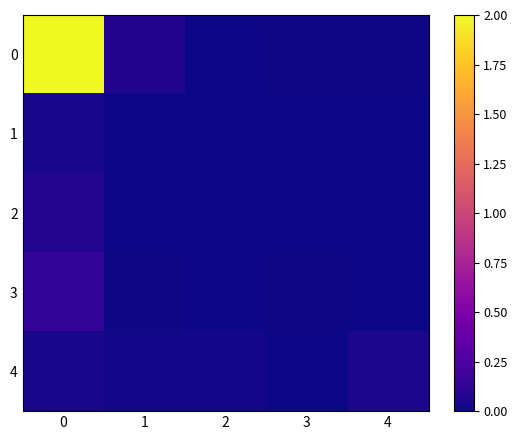

Reading left to right, transcribe all the data shown in this chart.

row_0: 2.0	0.1	0.0	0.0	0.0
row_1: 0.0	0.0	0.0	0.0	0.0
row_2: 0.1	0.0	0.0	0.0	0.0
row_3: 0.1	0.0	0.0	0.0	0.0
row_4: 0.0	0.0	0.0	0.0	0.0